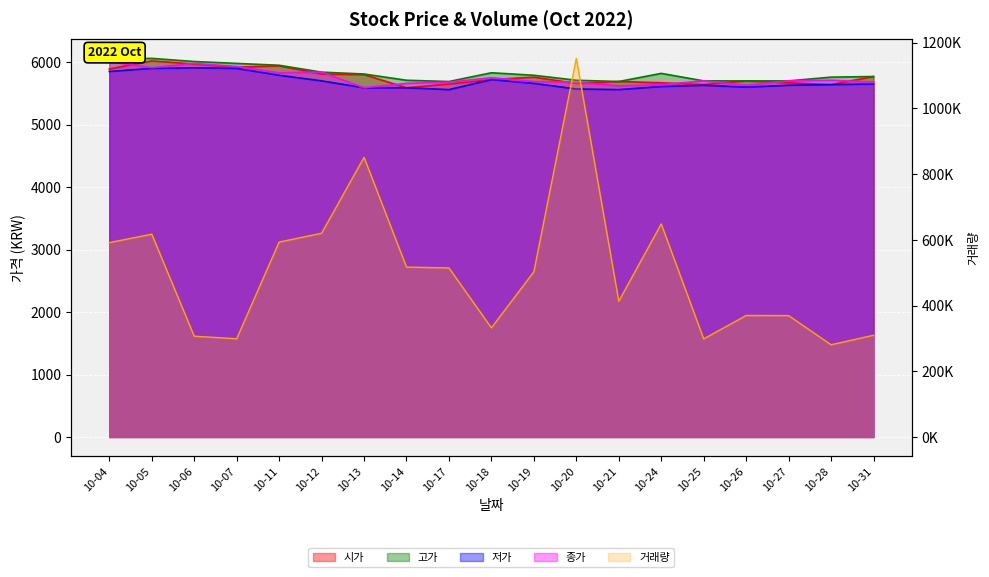

At which category is the sum across all series the highest?

10-20